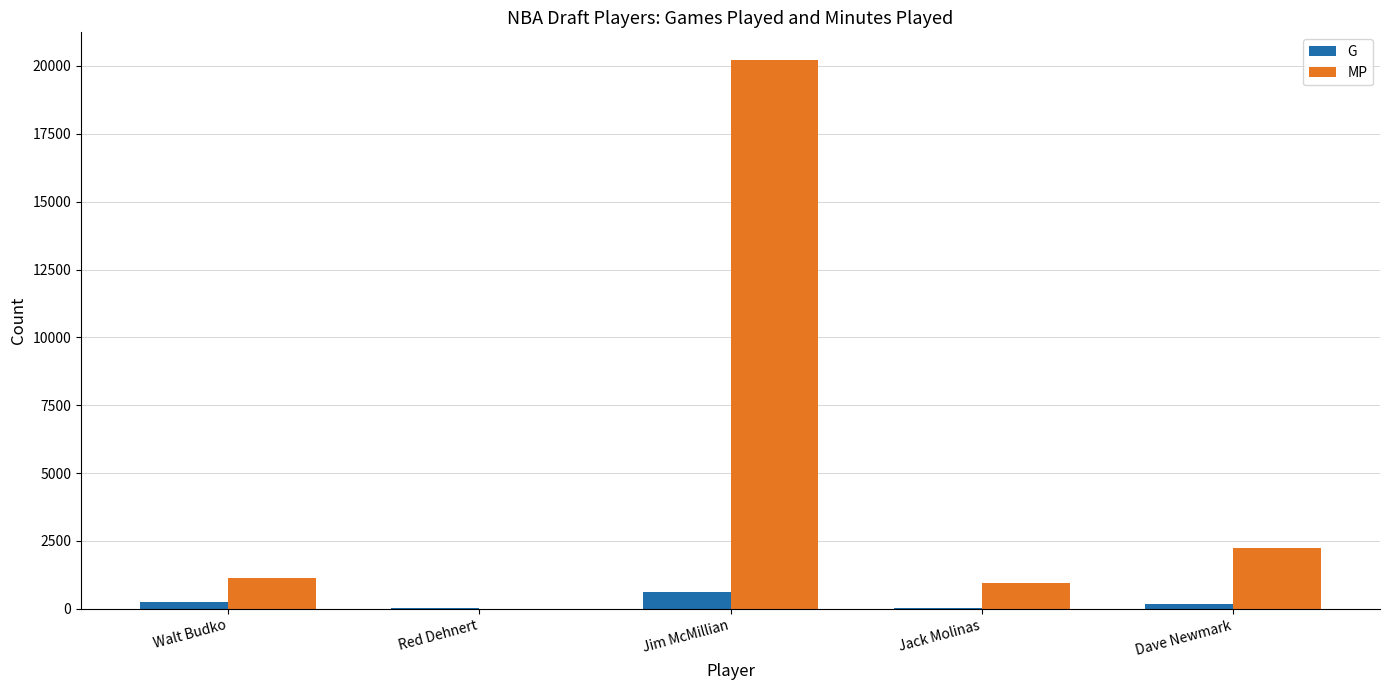

Which series has the largest total across all categories?

MP